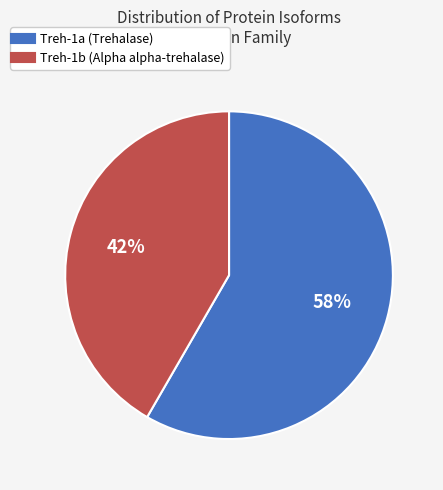

How many slices are in this pie chart?

2